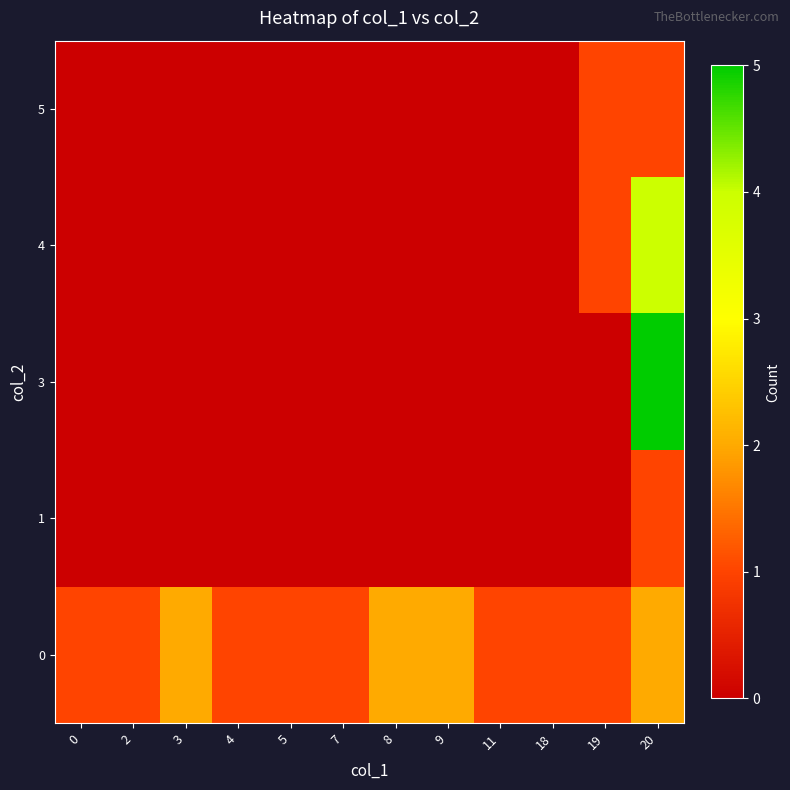

At how many categories does at least one series exceed 4?

1